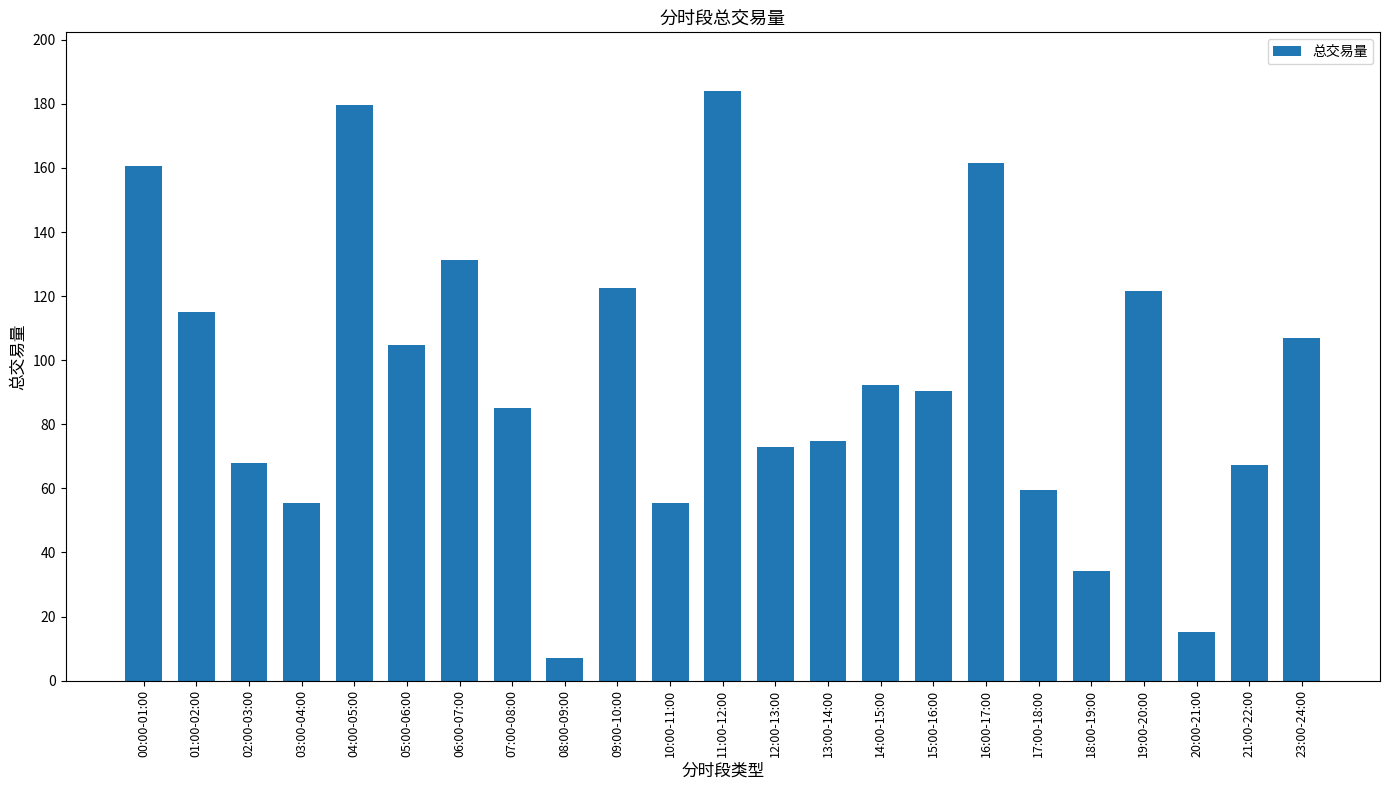

Are the bars grouped side by side (vs. stacked)?

No